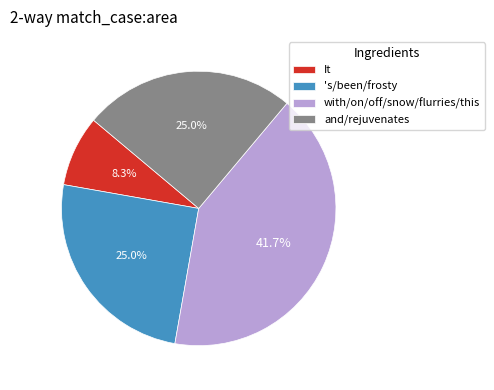

How many segments does this pie chart have?

4